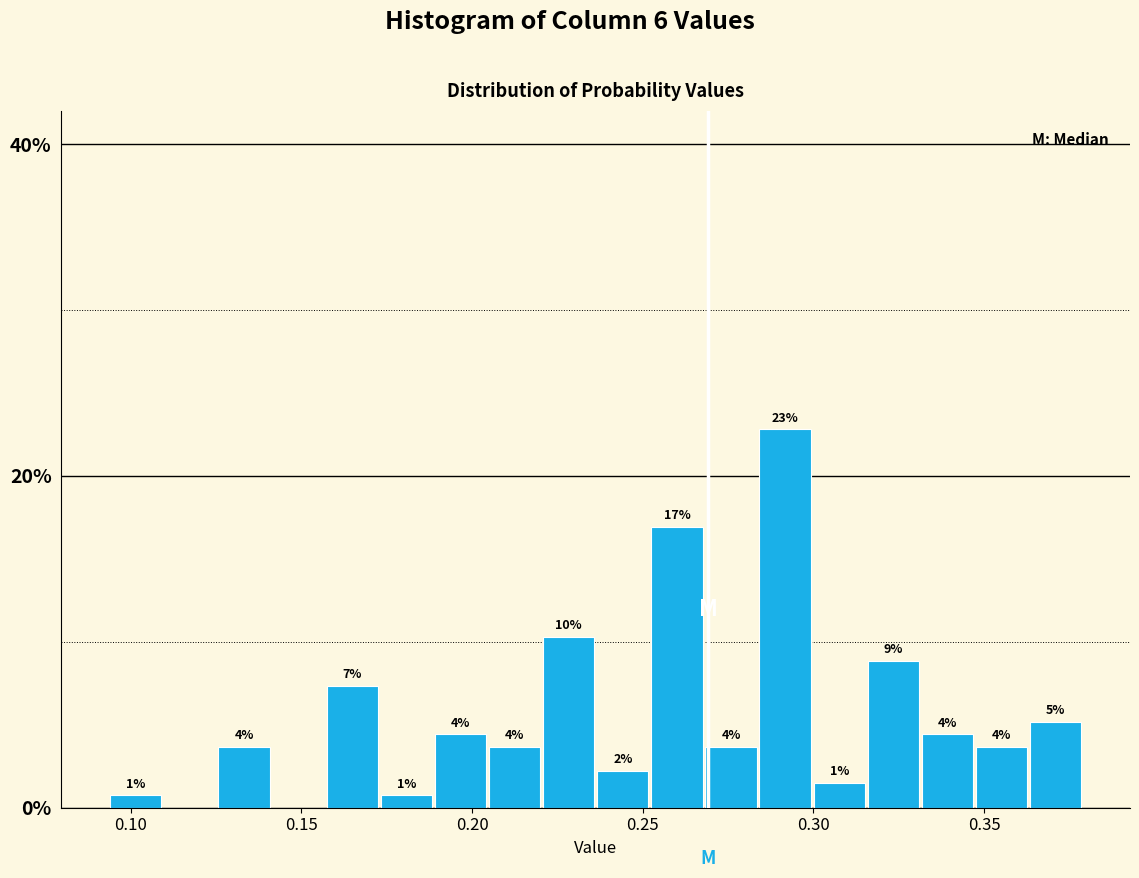

Around what value on the x-axis is the tallest bar? Give the approximate position of its centre, as read against the axis.

0.290